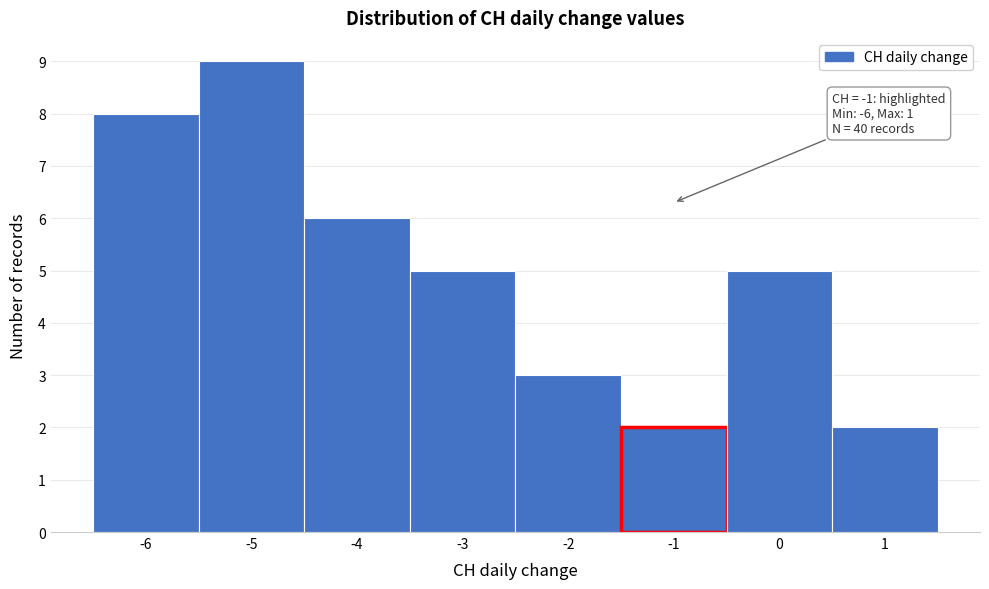

Over which range of the x-axis is the bar tallest?

-5.5 to -4.5